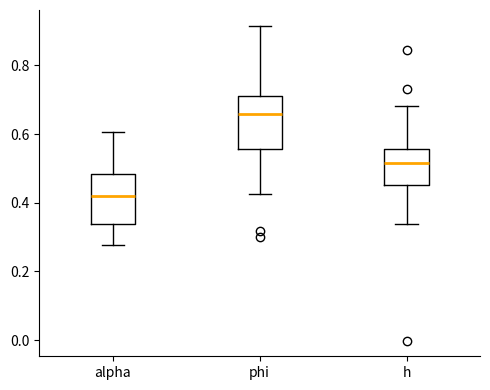

Where does the median line of the box for h sit on the y-axis? The values are not printed on the chart, so give them approximately, as read against the axis.

0.52